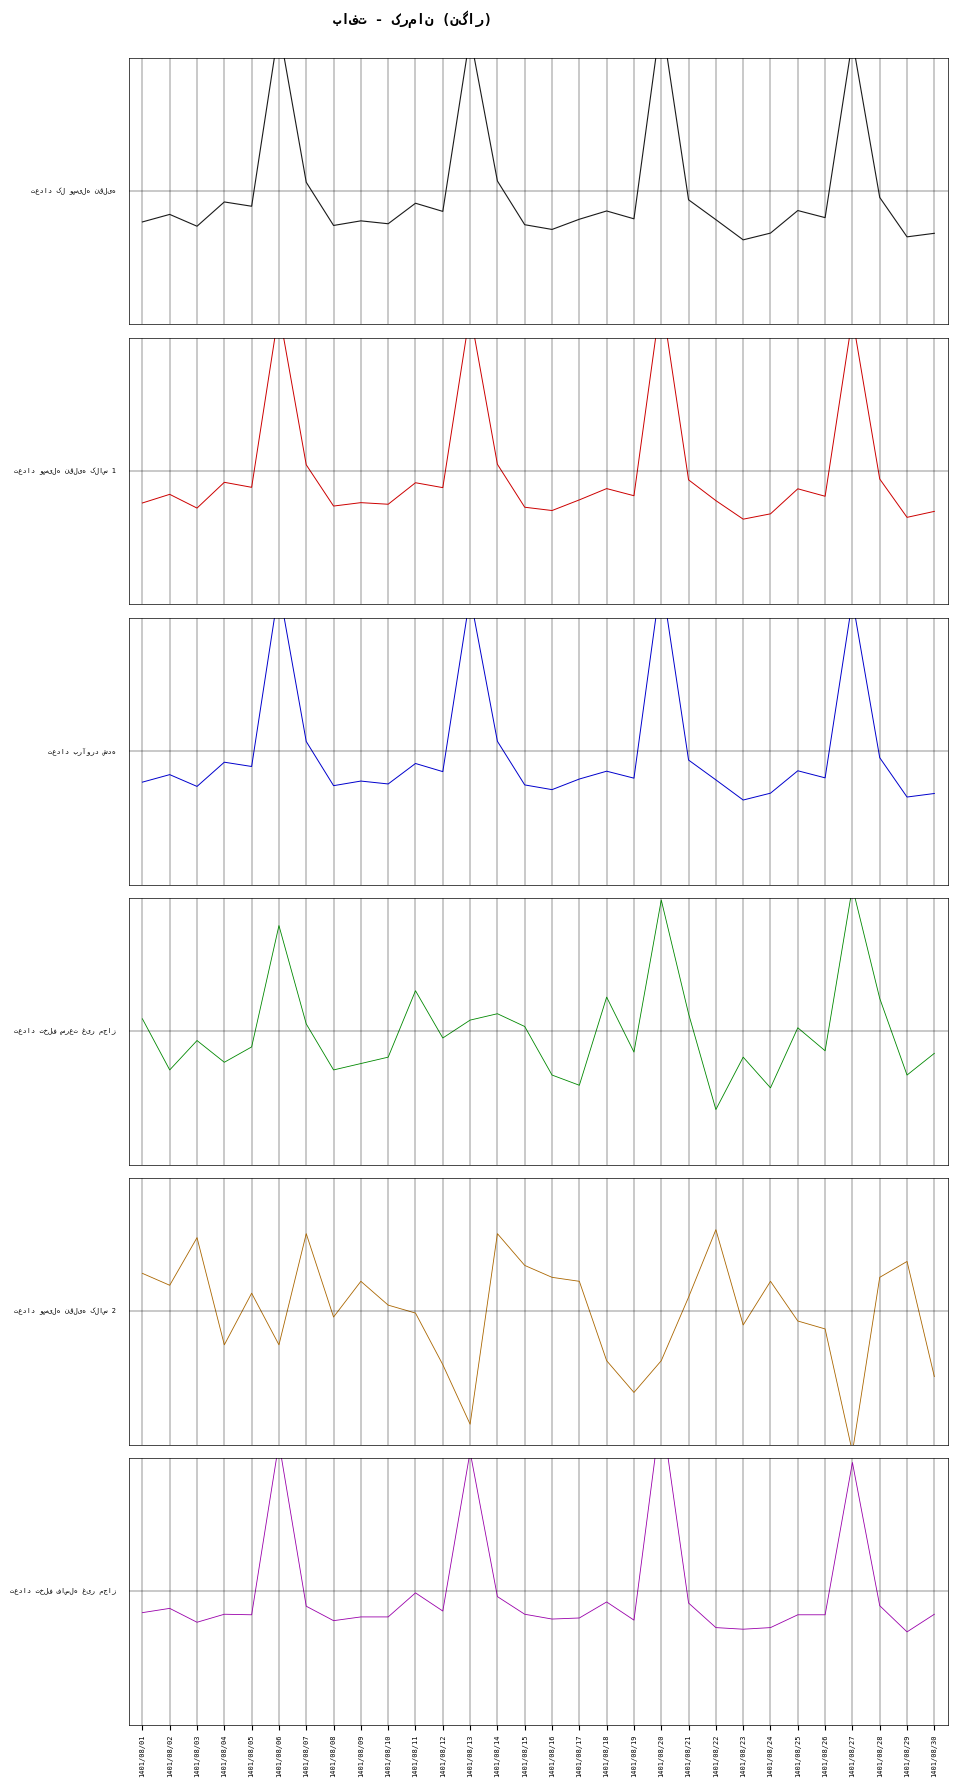

Count the number of categories in the chart.

30